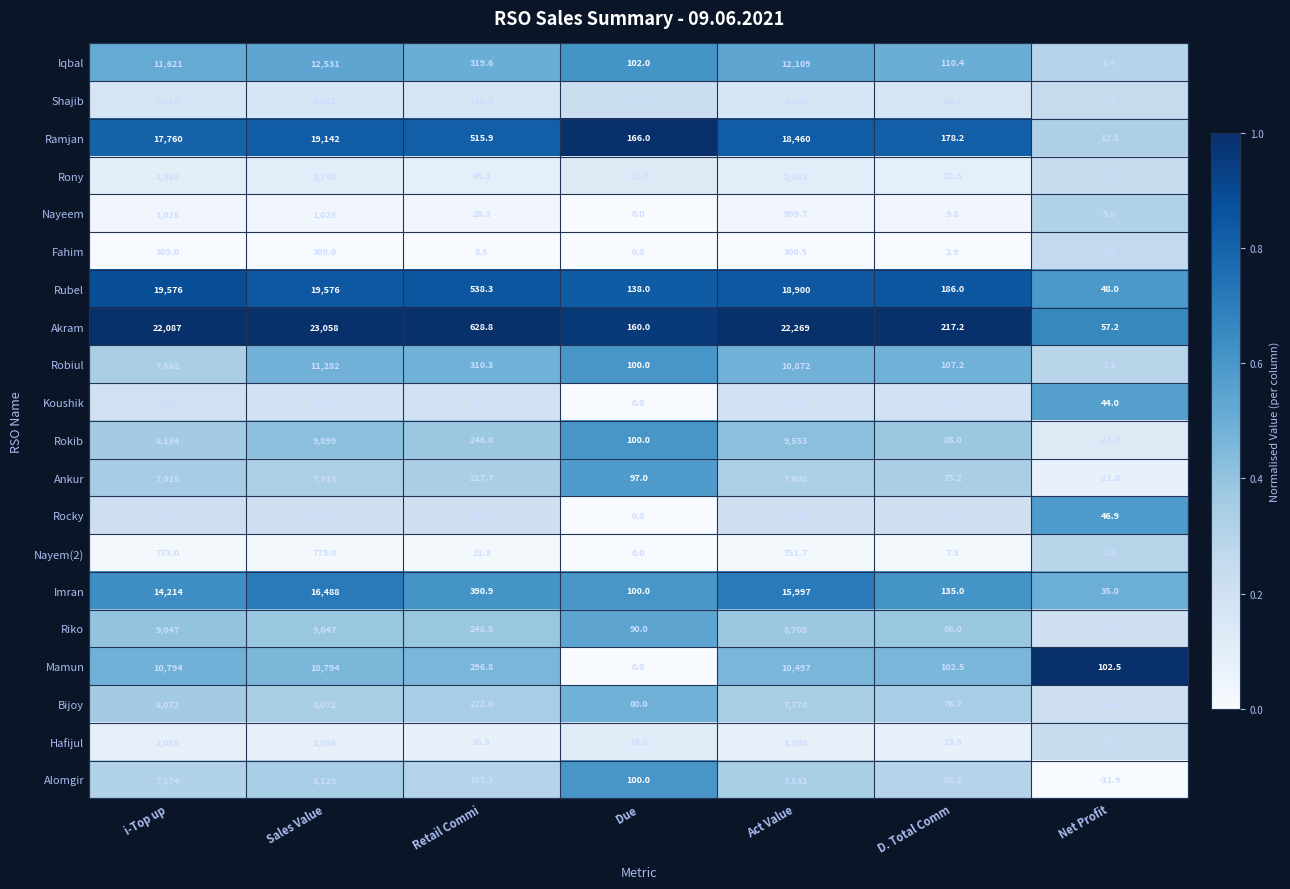

At which category does the chart reach its minimum across all series?

Net Profit